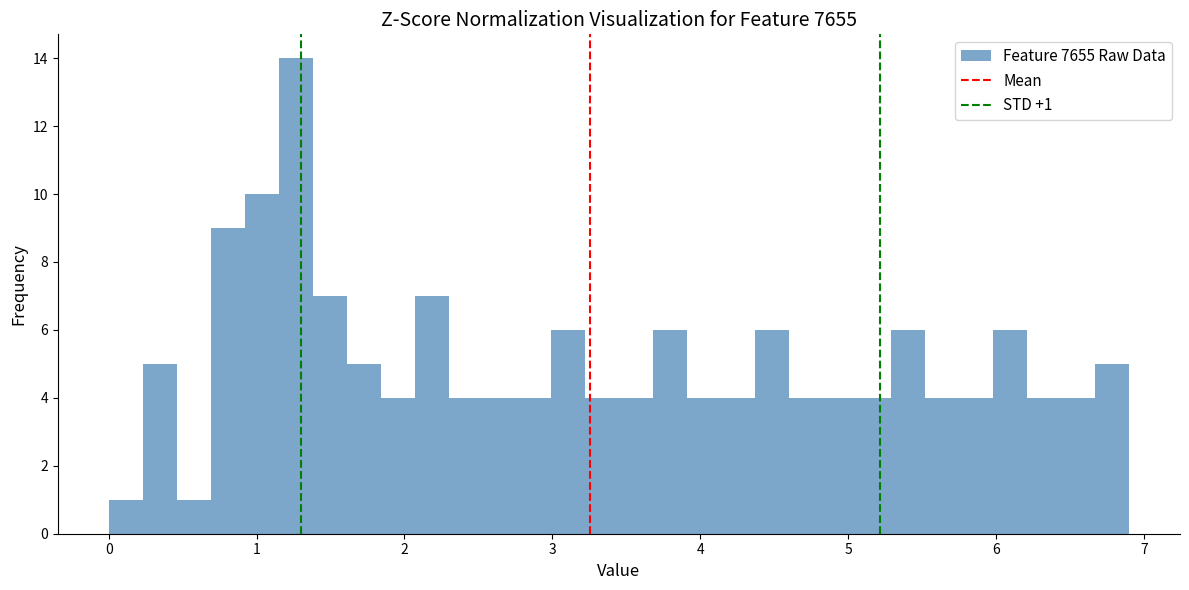

Around what value on the x-axis is the tallest bar? Give the approximate position of its centre, as read against the axis.

1.3